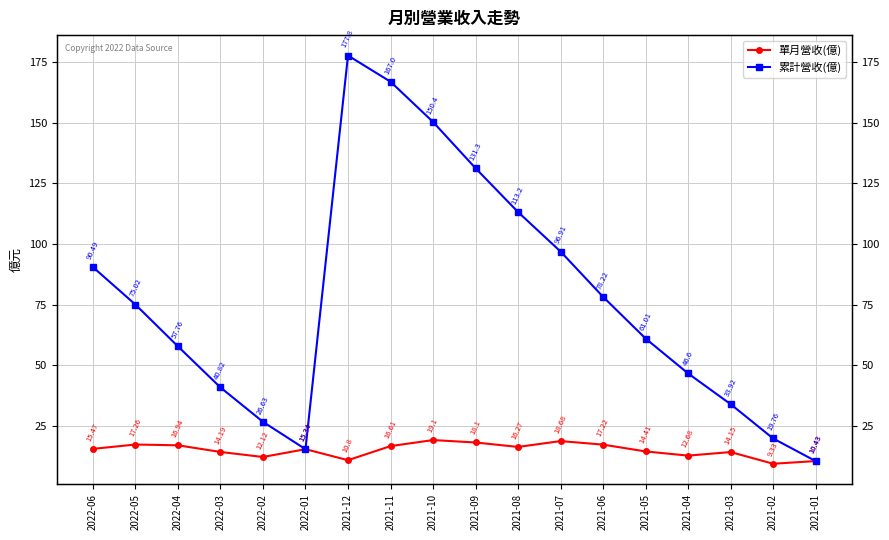

Is the value of 累計營收(億) at 2022-05 greater than the value of 單月營收(億) at 2021-06?

Yes